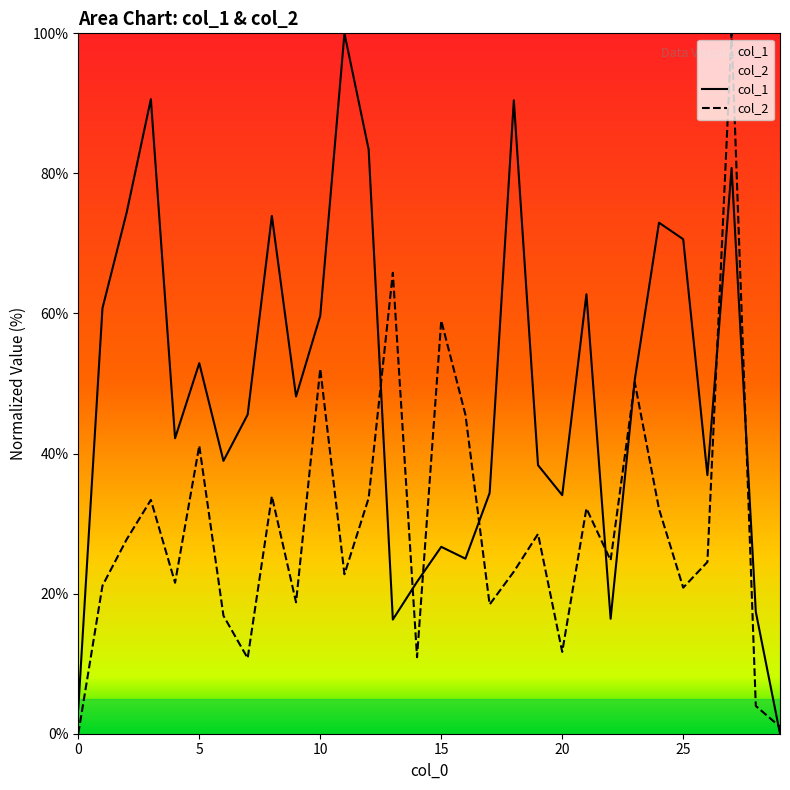

At which label does col_2 first exceed 24?

2